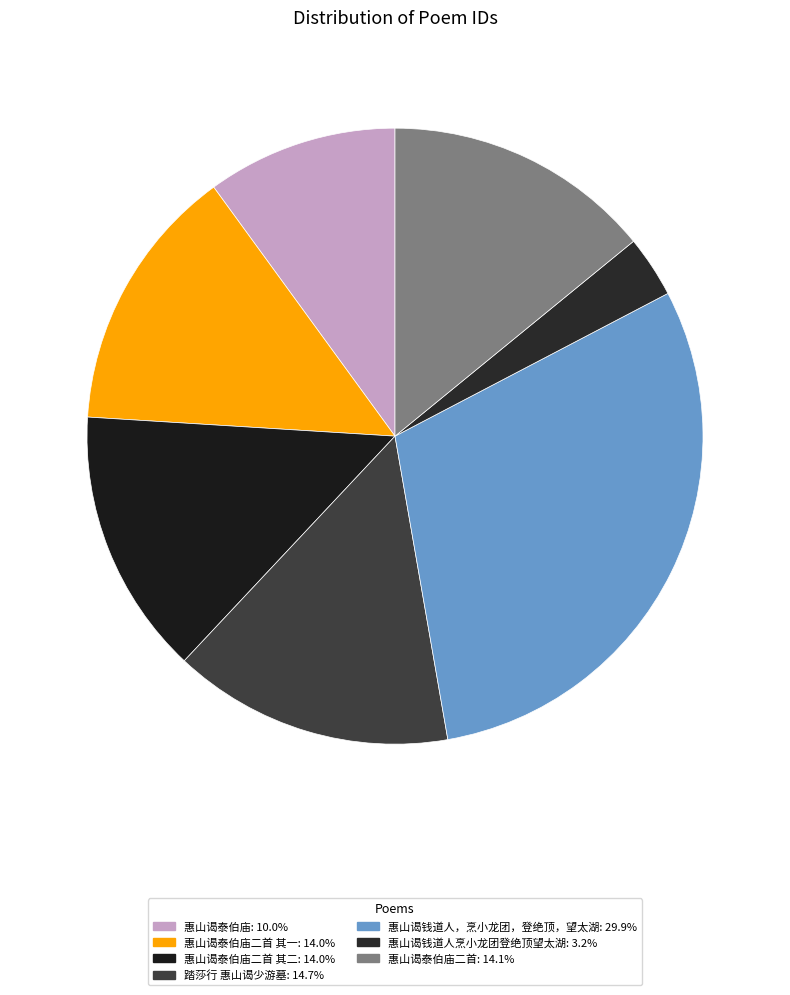

How many segments does this pie chart have?

7